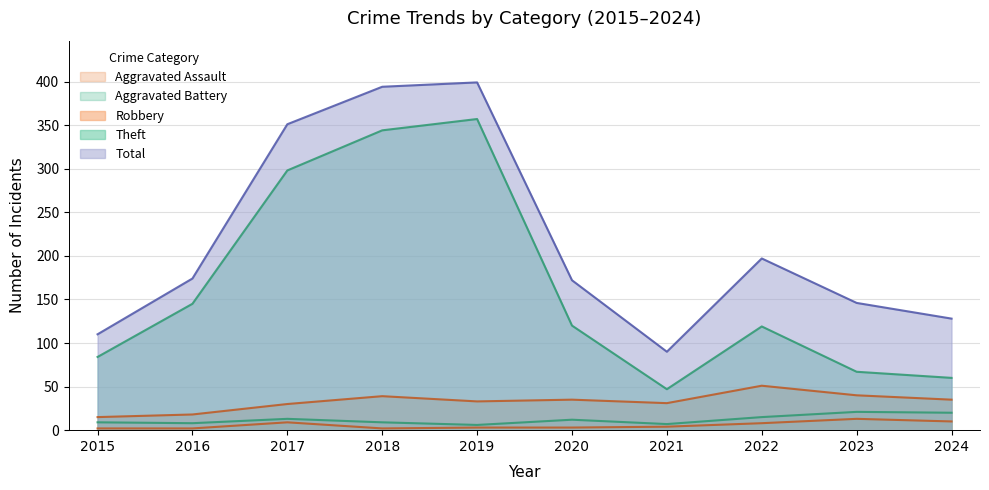

Between 2024 and 2019, which is larger?

2024